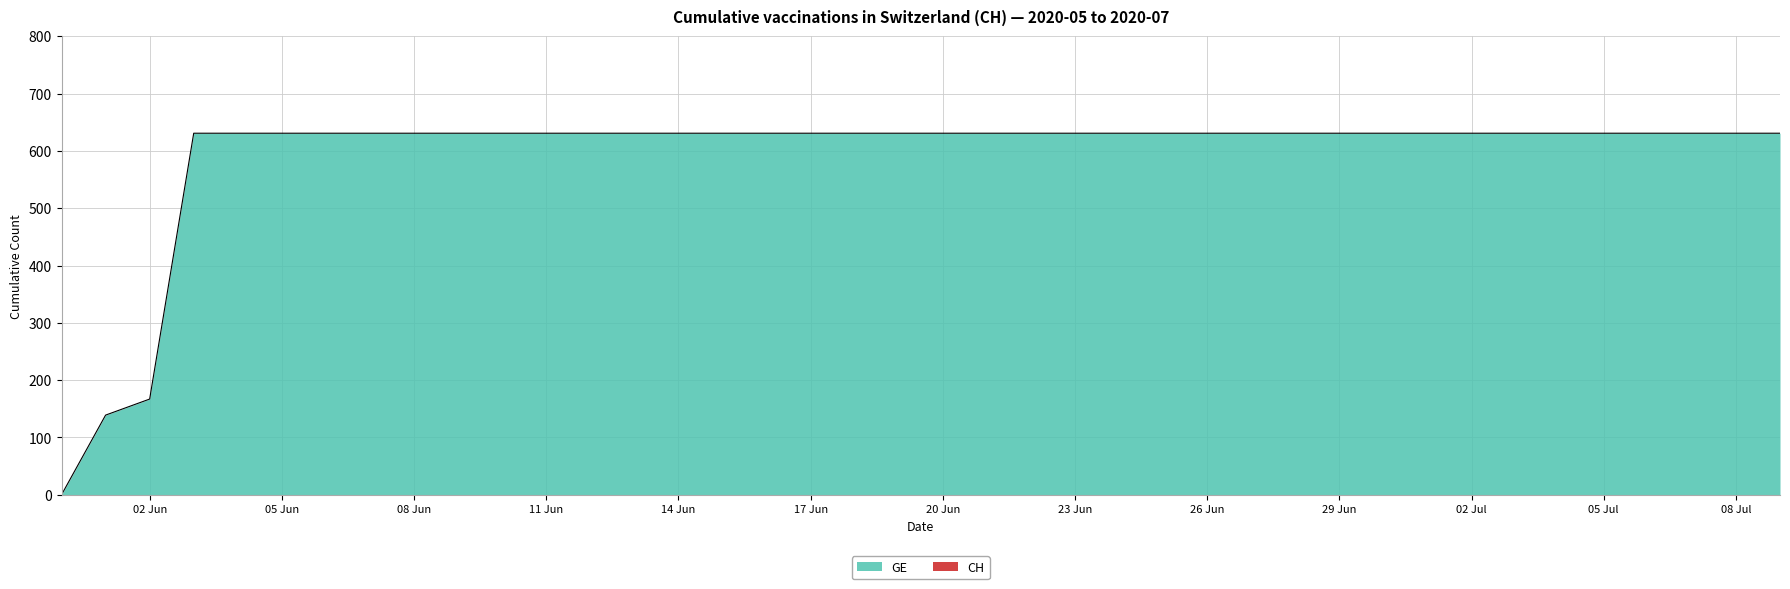

What is the sum of all values?

23653